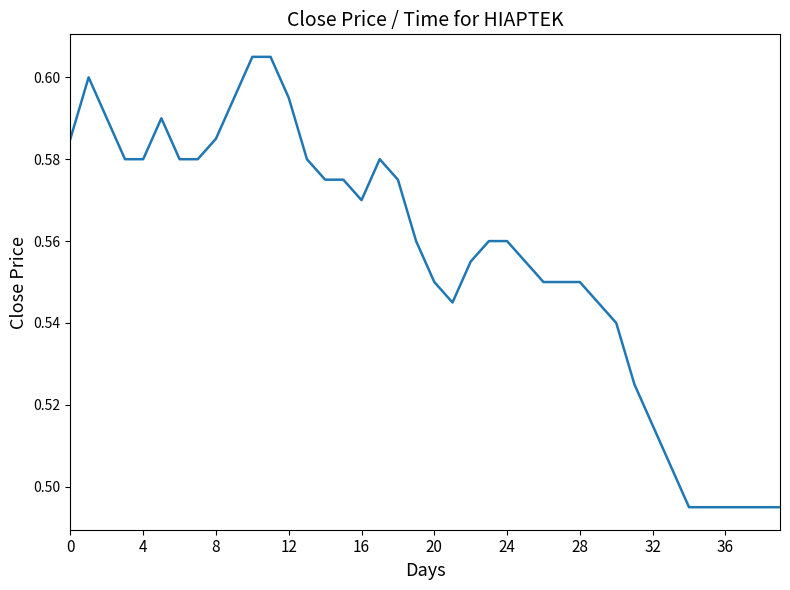

What is the sum of all values?

22.3